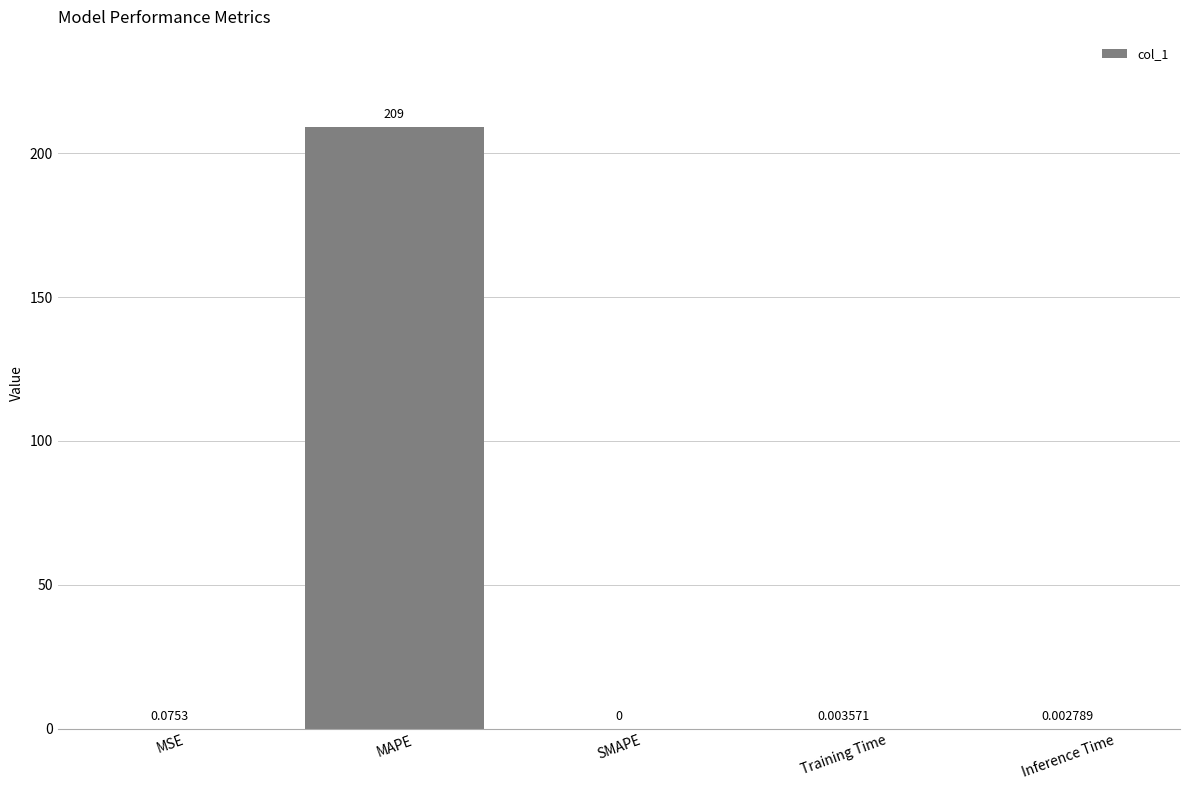

At which category does the chart reach its peak across all series?

MAPE